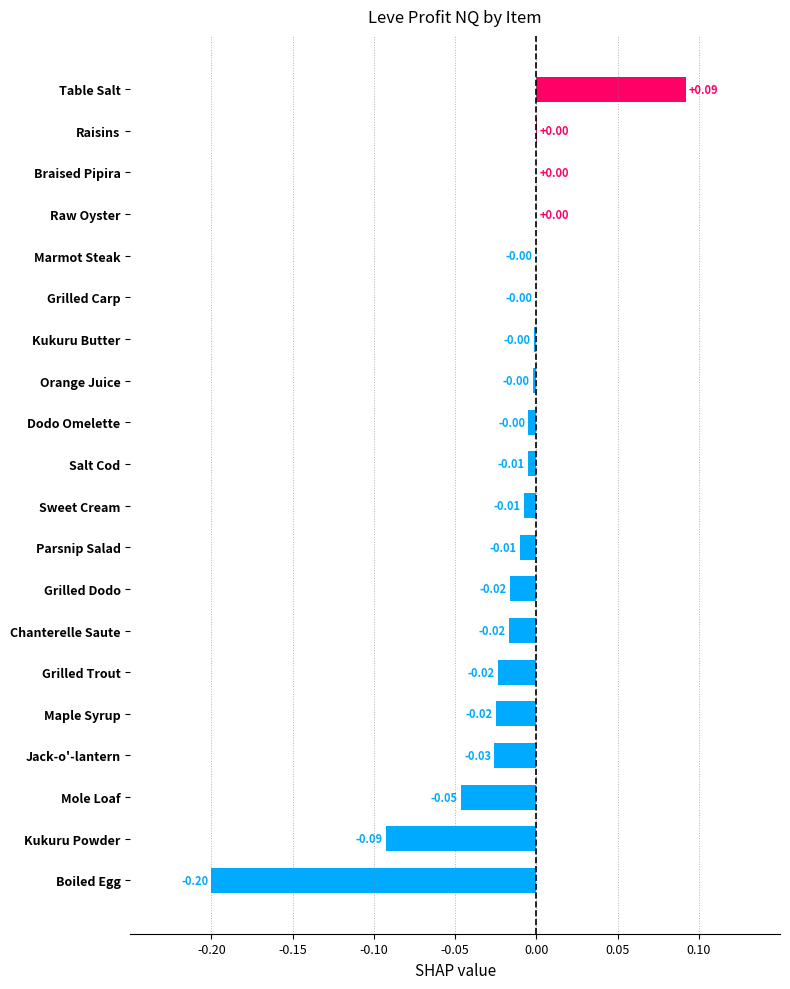

Which has a higher value, Sweet Cream or Grilled Trout?

Sweet Cream